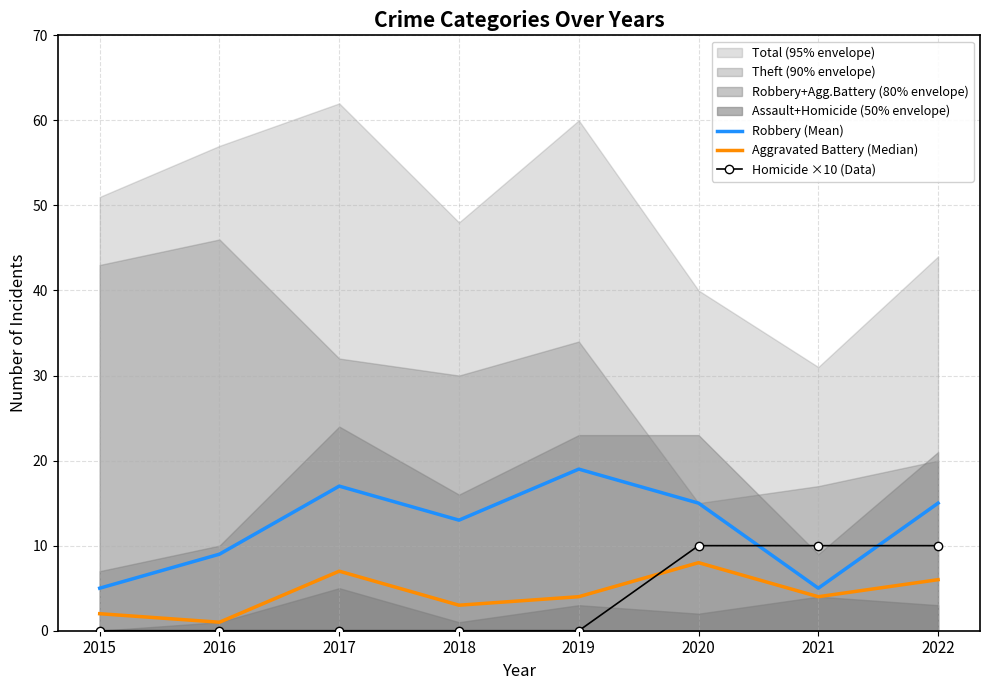

At which label does Robbery (Mean) reach its minimum?

2015